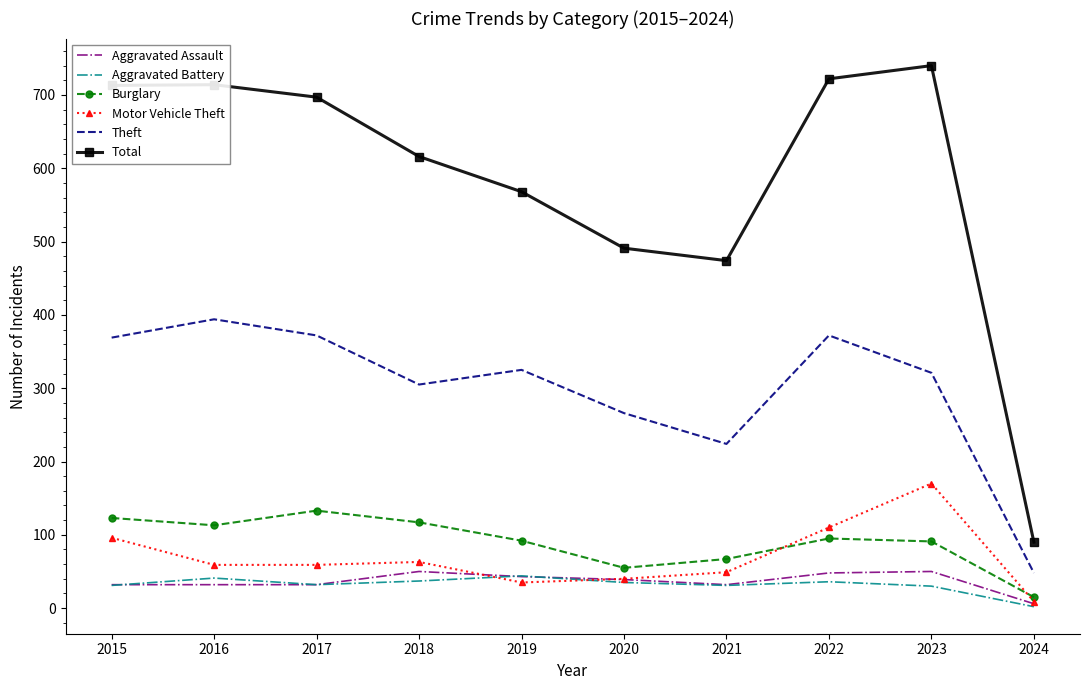

Which series has the largest total across all categories?

Total